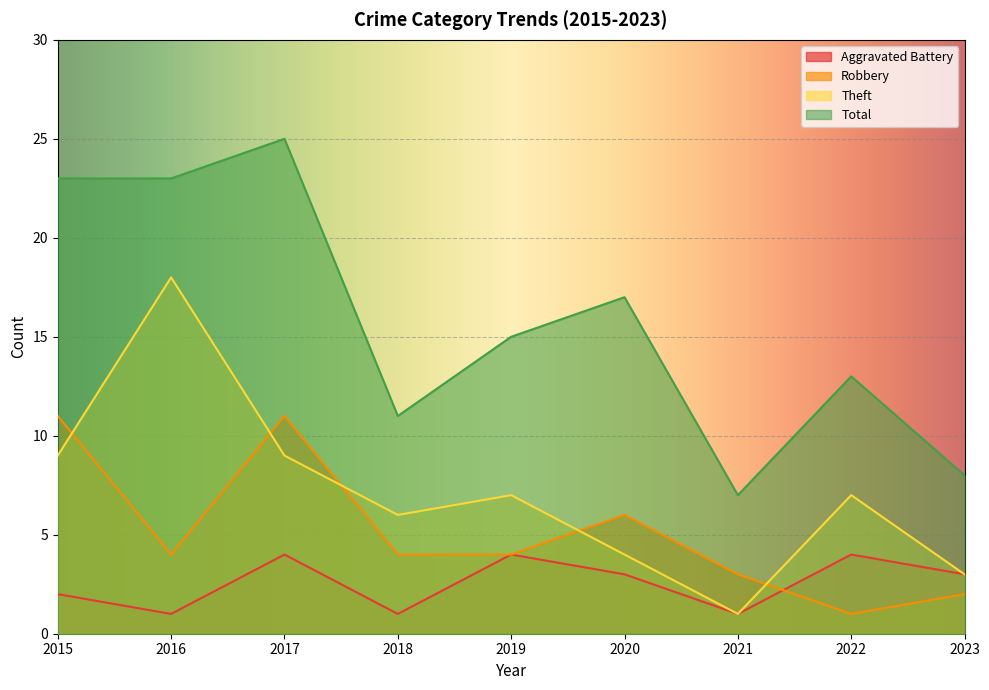

How many lines are shown in the chart?

4